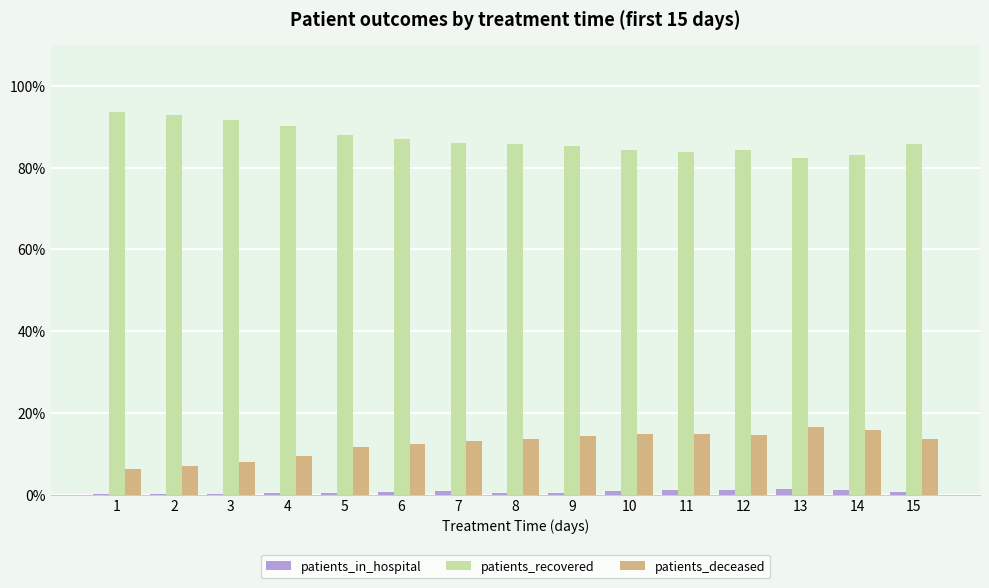

What is the greatest value displayed?

93.5